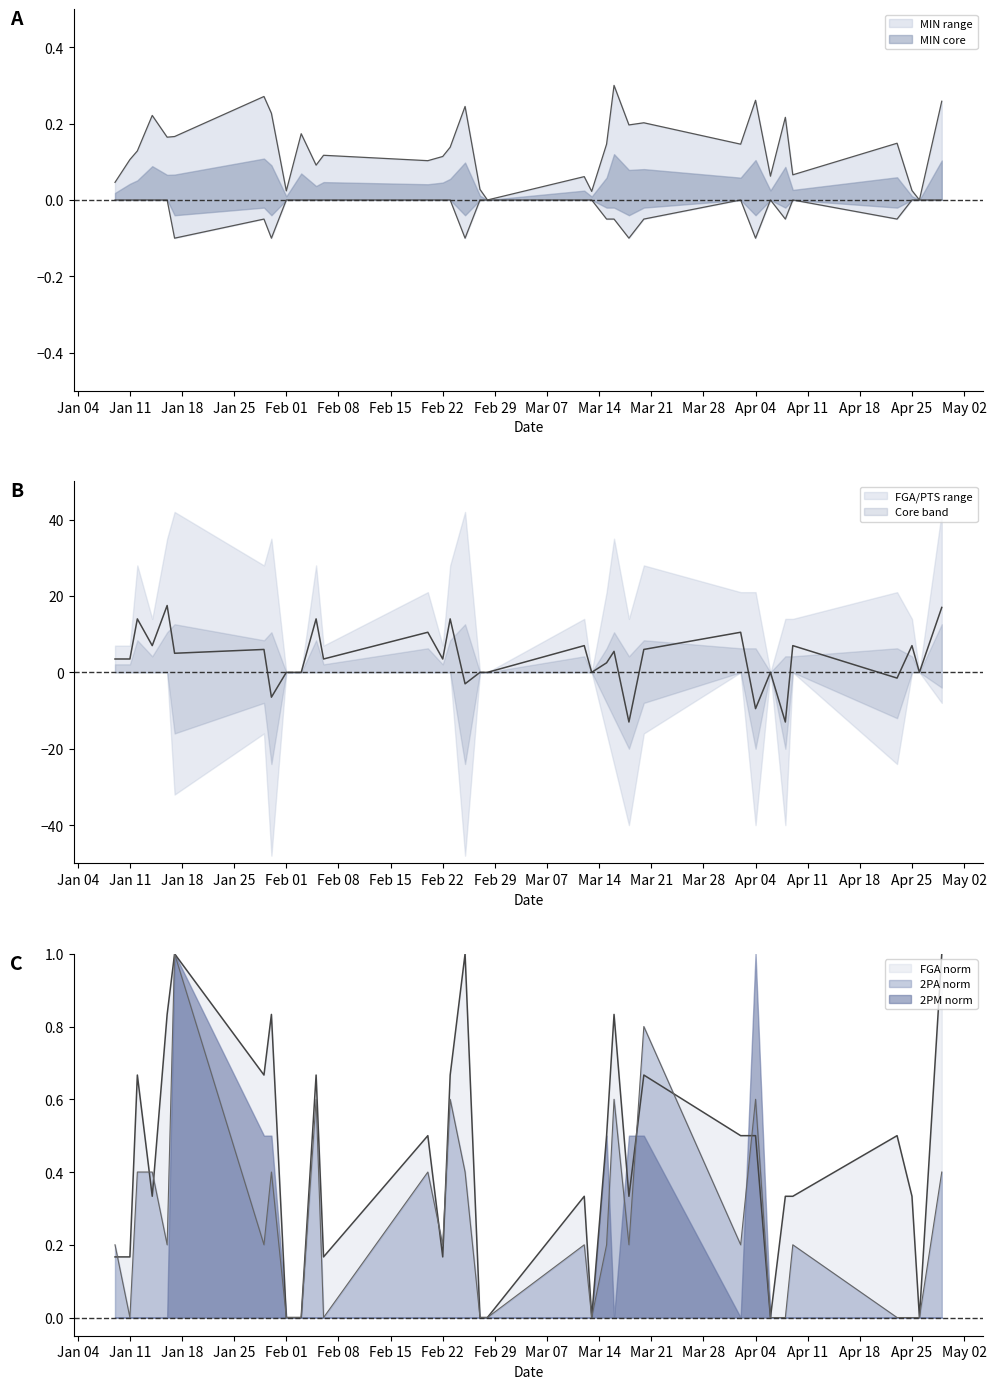

True or false: FGA has a value of 0.2 at 2016-03-12.

False